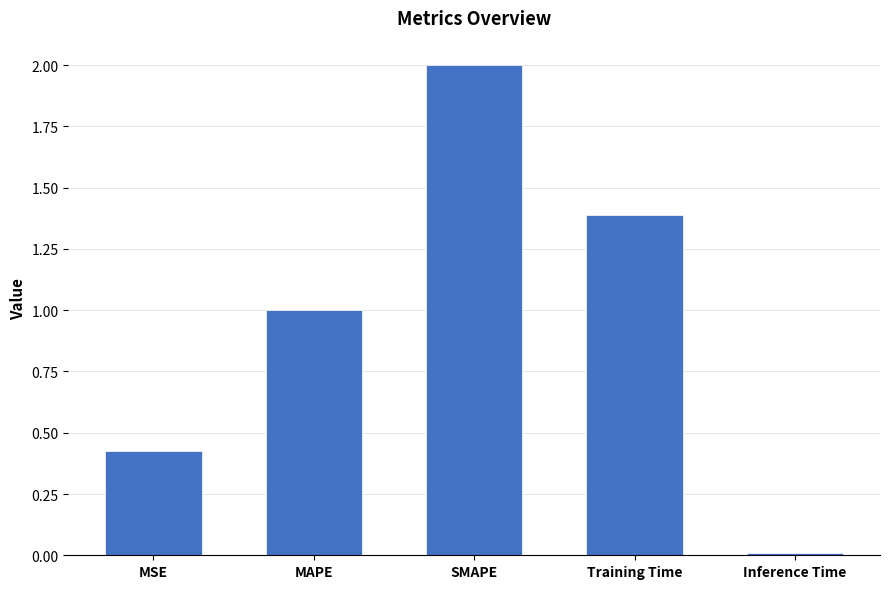

Count the number of categories in the chart.

5